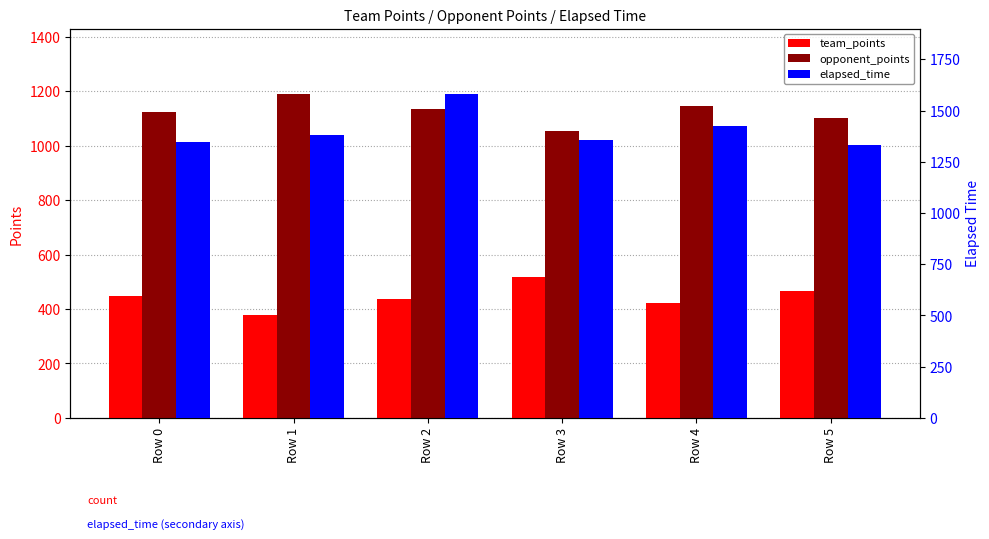

Which has a higher value, Row 0 or Row 1?

Row 0